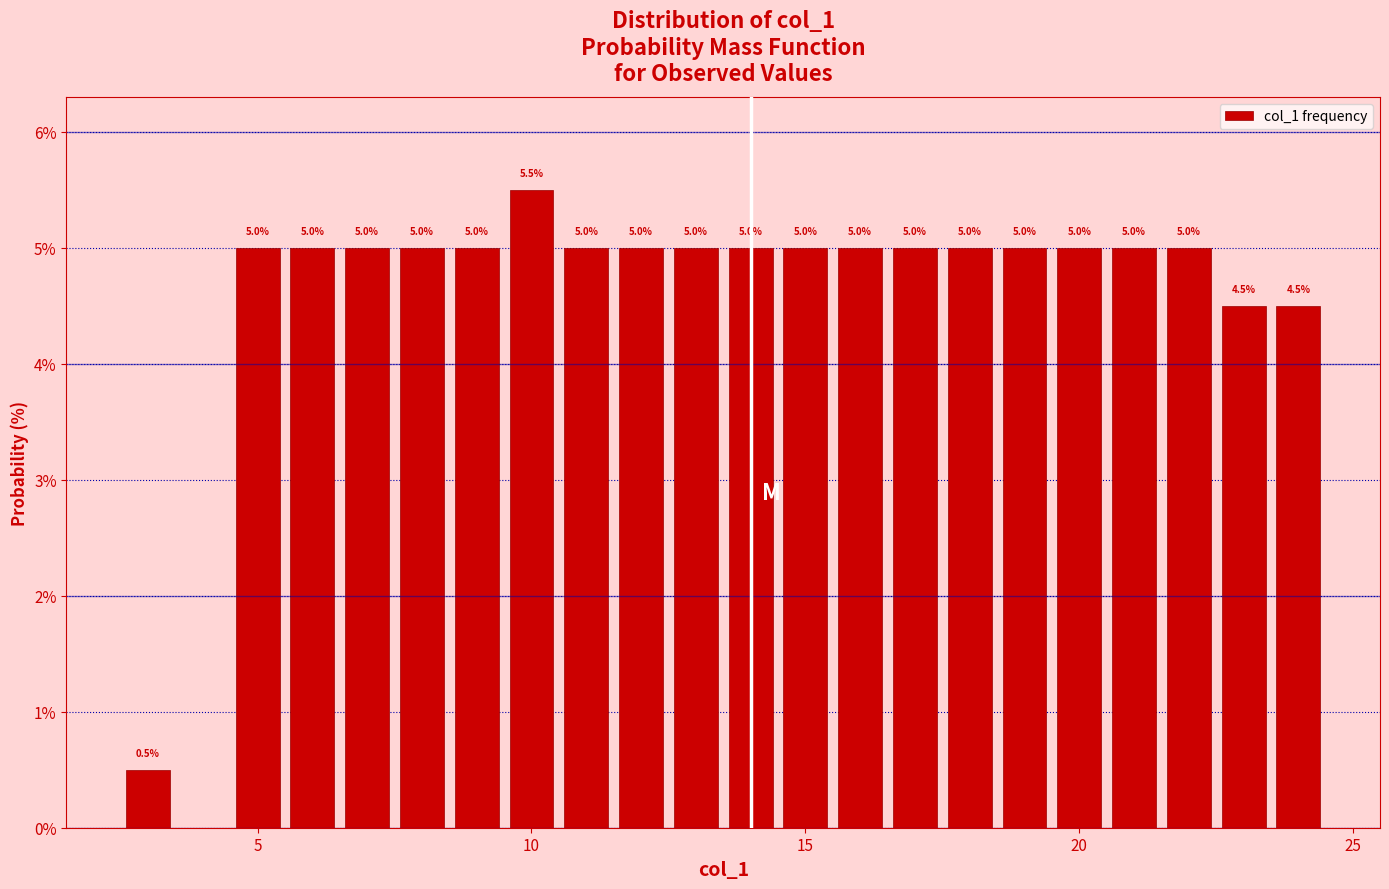

Read against the x-axis, roughly where is the centre of the tallest bar?

10.0